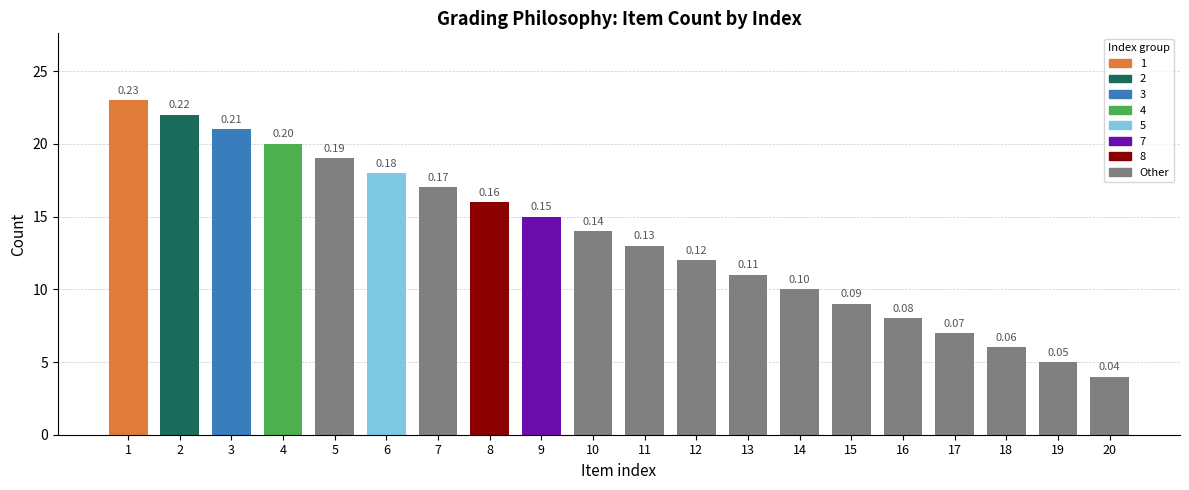

Are the bars horizontal?

No